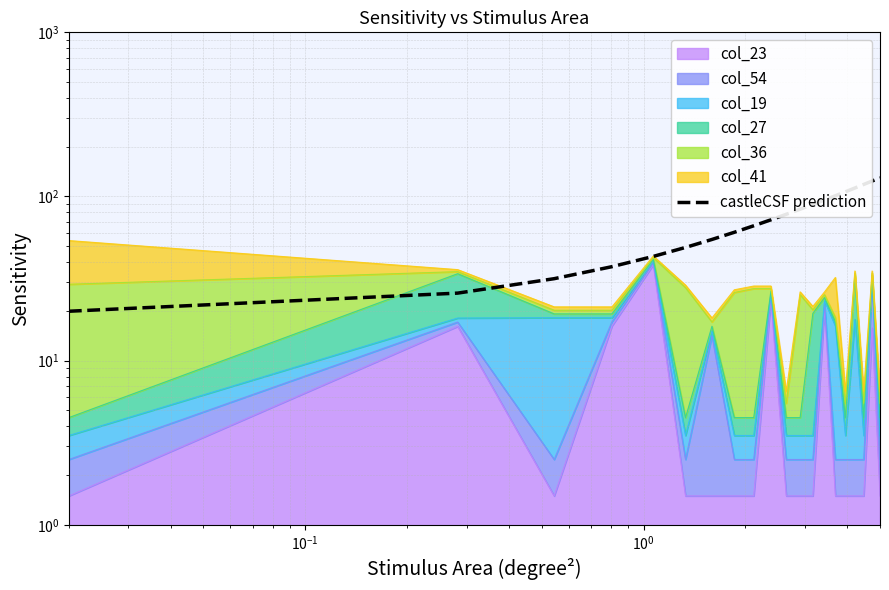

What is the value of the 1st point from the left?

20.0